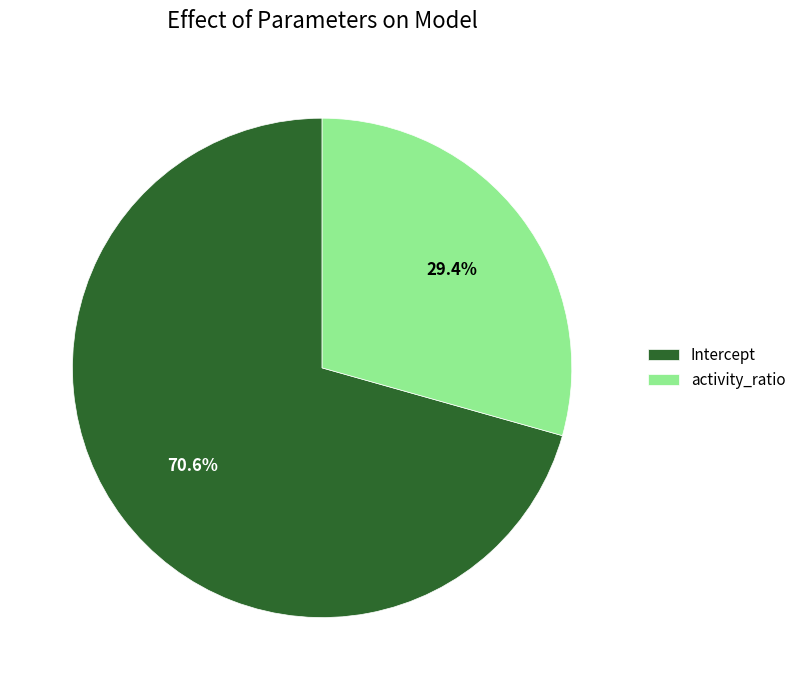

To the nearest percent, what percentage of the pie is activity_ratio?

29%